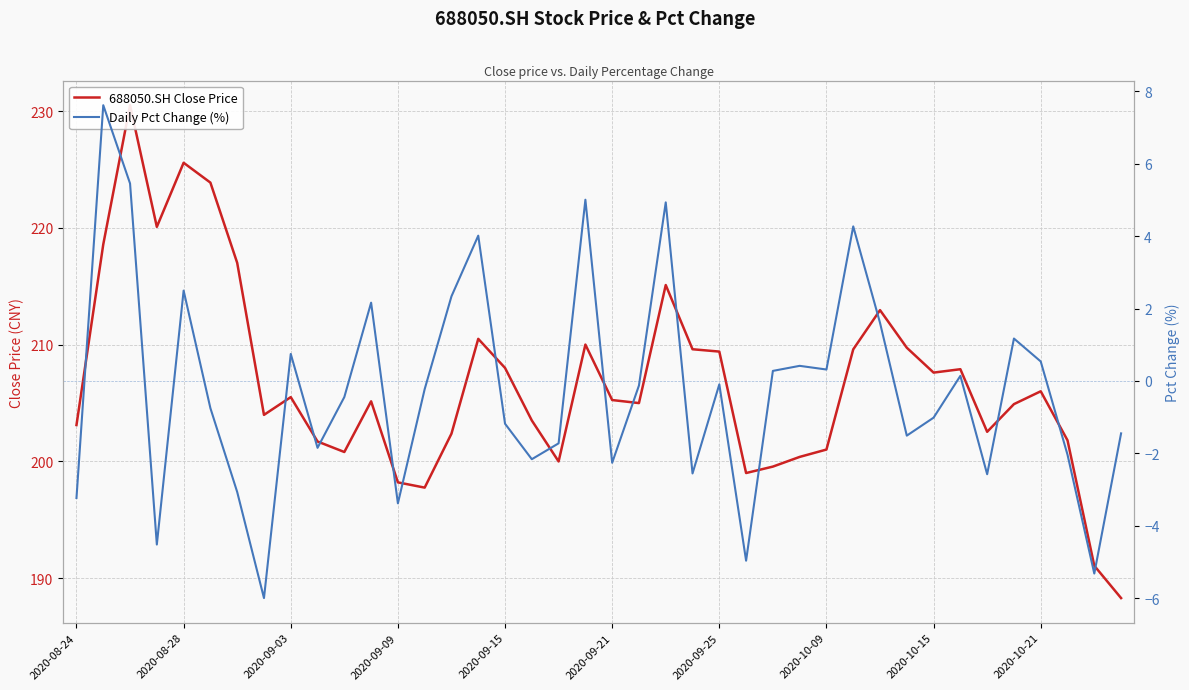

True or false: 688050.SH Close Price and Daily Pct Change (%) intersect in this chart.

False